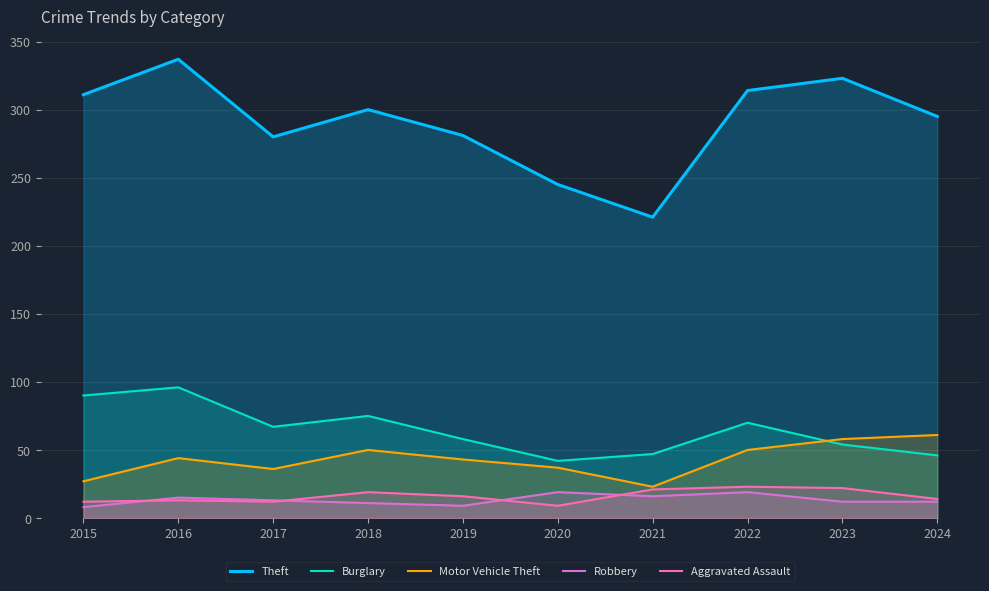

List the series in order of their peak value, highest first.

Theft, Burglary, Motor Vehicle Theft, Aggravated Assault, Robbery